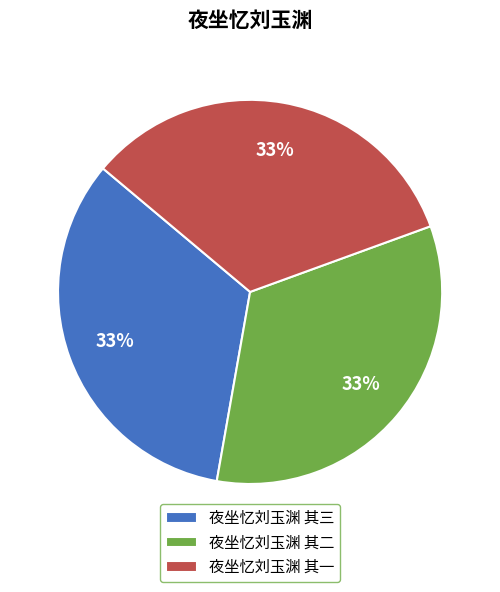

How many slices are in this pie chart?

3